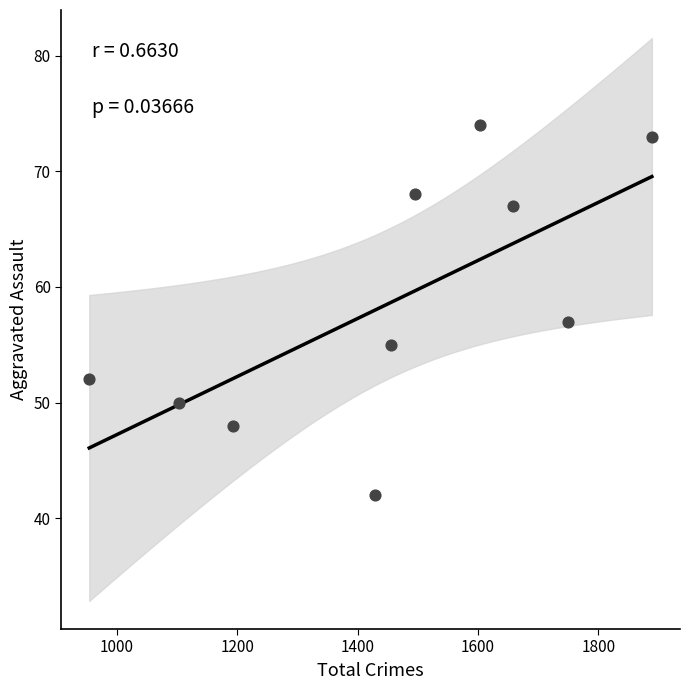

What Y value in the scatter plot is closest to 58?

57